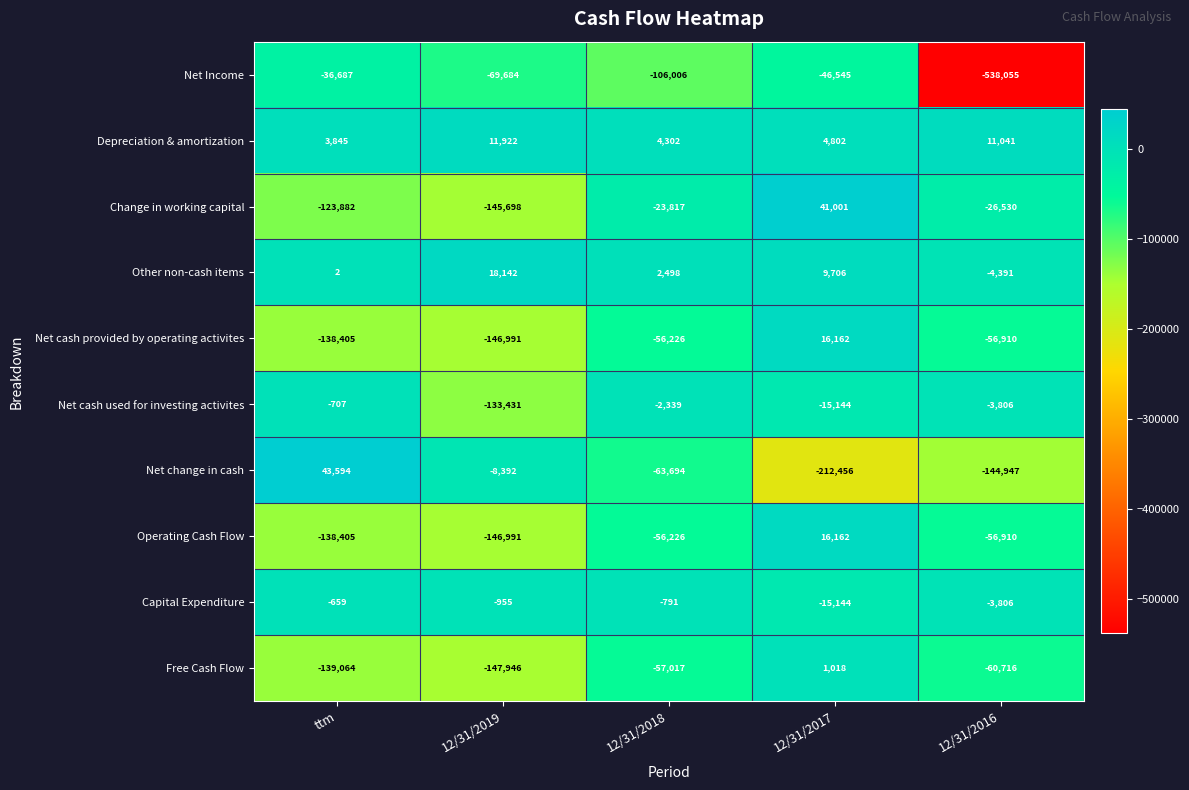

What is the maximum value shown in the chart?

43594